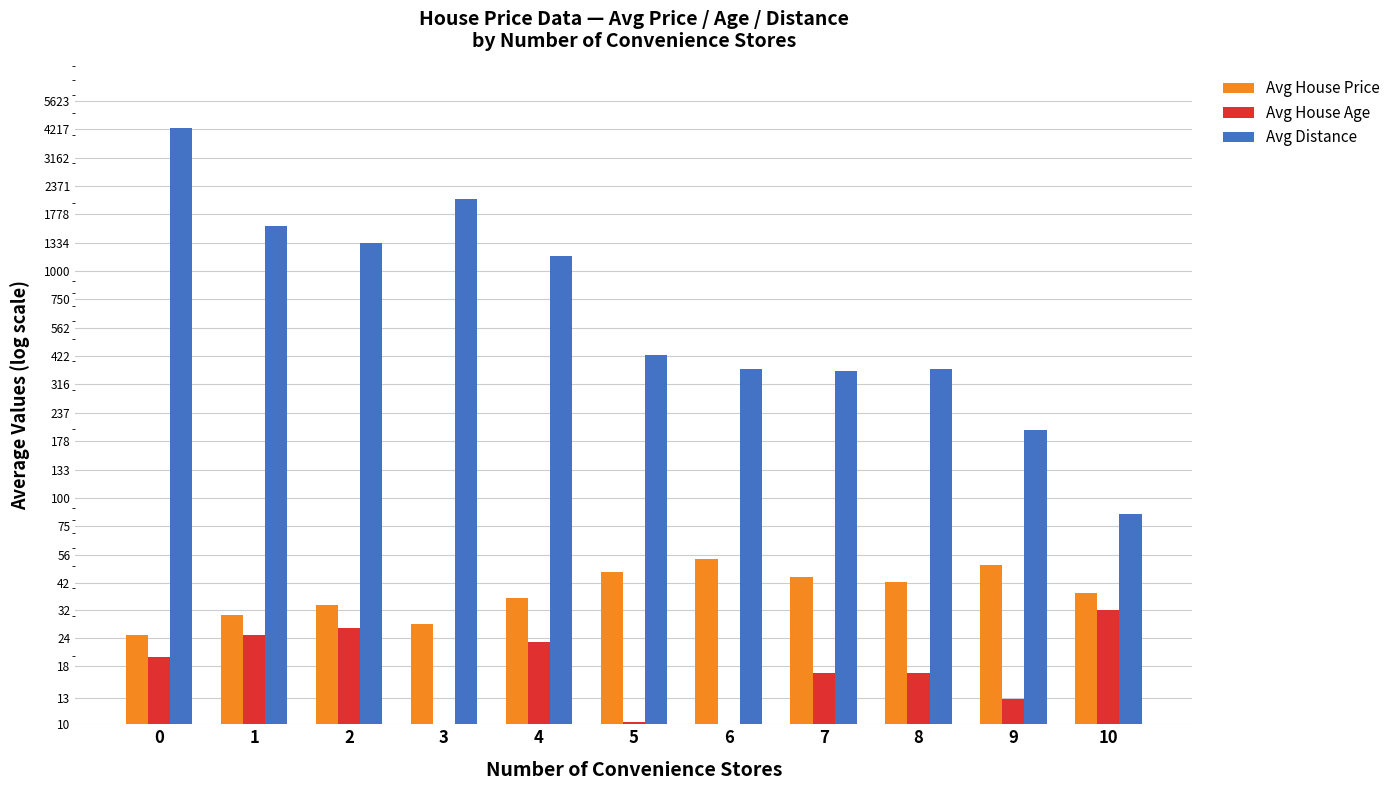

List the labels in order of Avg House Price value, smallest first.

0, 3, 1, 2, 4, 10, 8, 7, 5, 9, 6